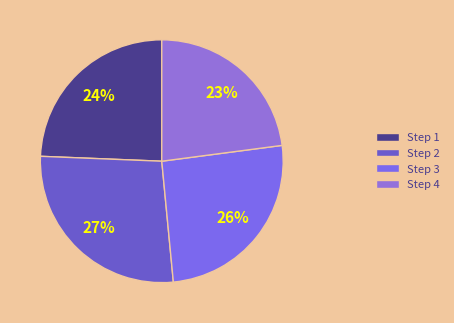

Count the number of slices in the pie.

4